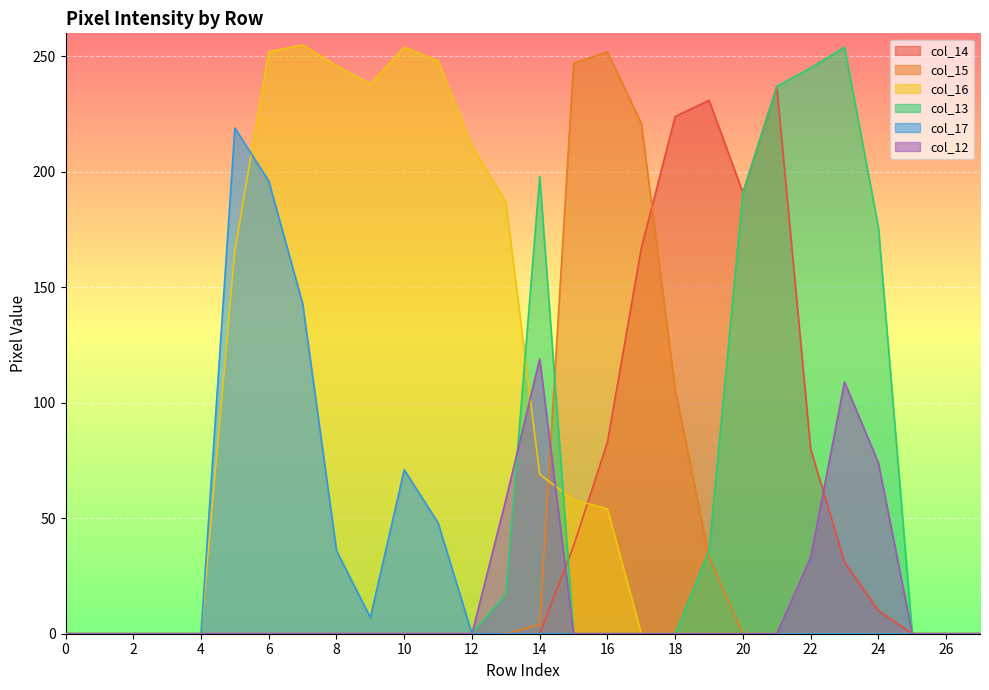

Is the value of col_16 at 0 greater than the value of col_15 at 22?

No